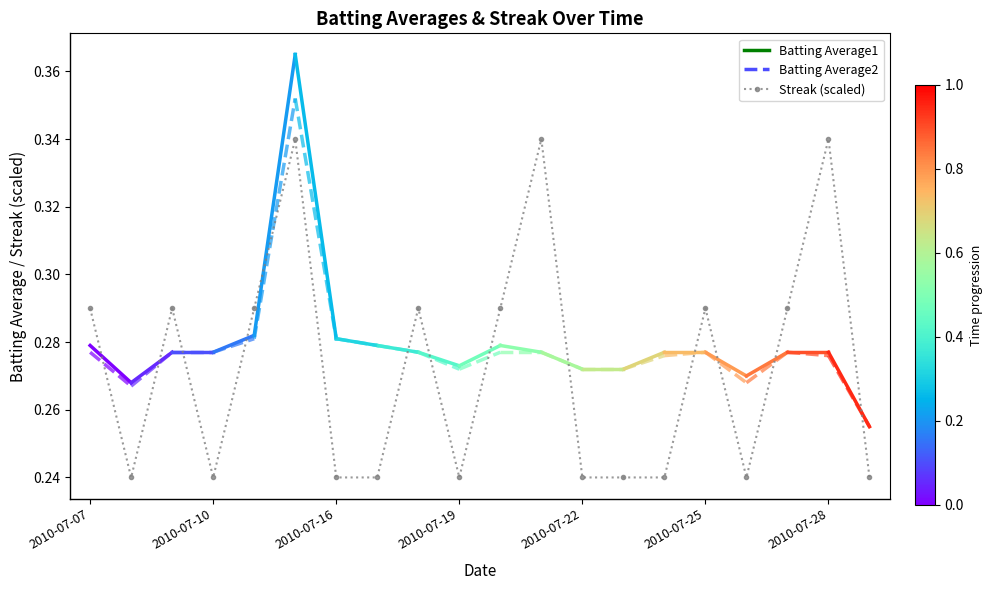

True or false: the data has more than 1 interior local peaks.

True